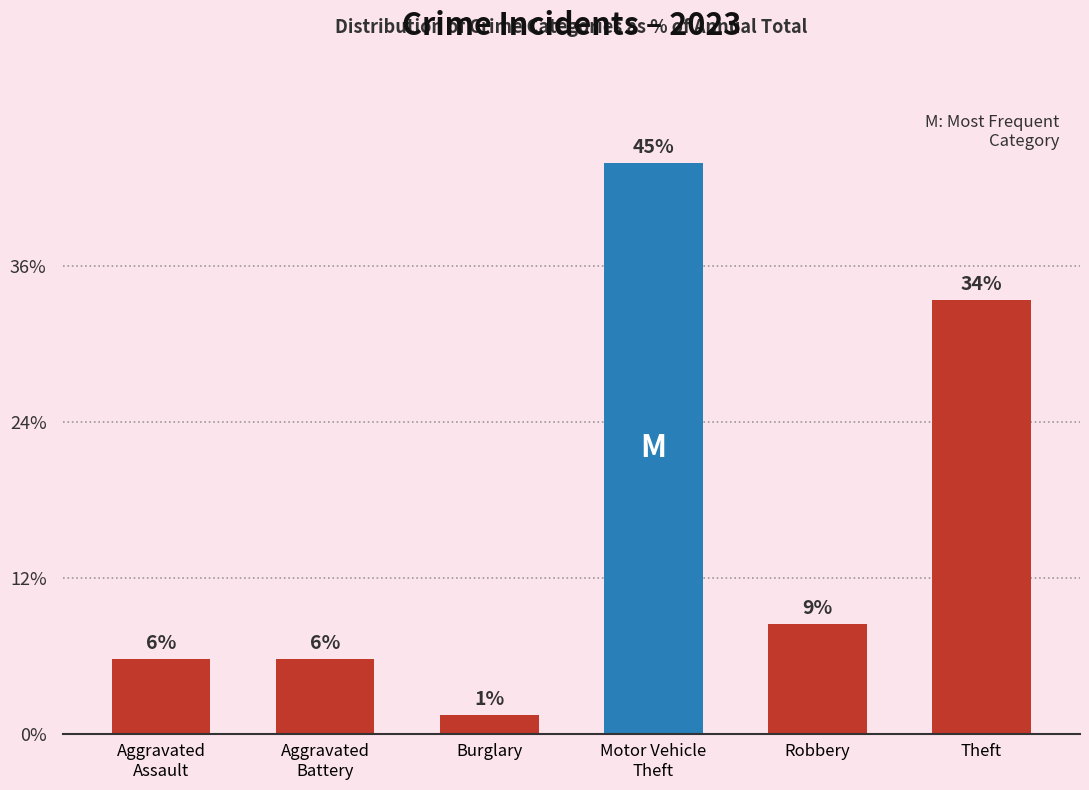

Between Motor Vehicle
Theft and Robbery, which is larger?

Motor Vehicle
Theft